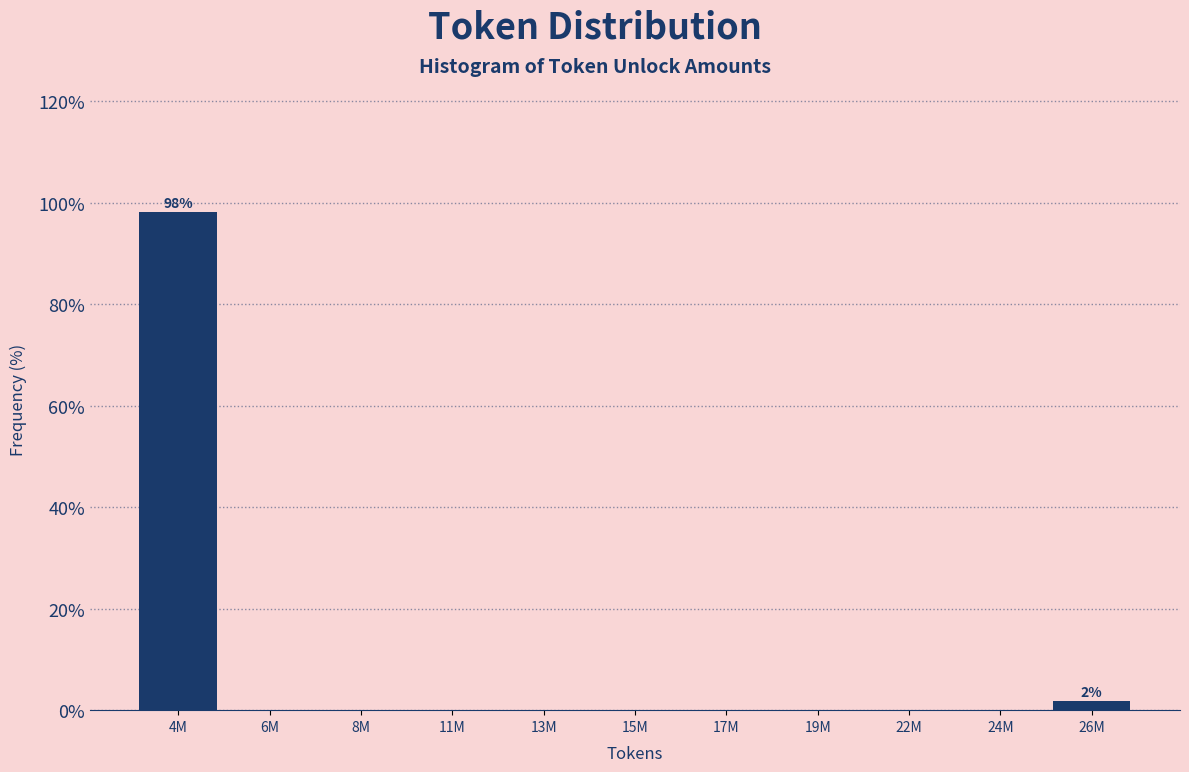

Reading left to right, what are all the values shown in this chart?

4M=98.1	6M=0.0	8M=0.0	11M=0.0	13M=0.0	15M=0.0	17M=0.0	19M=0.0	22M=0.0	24M=0.0	26M=1.9